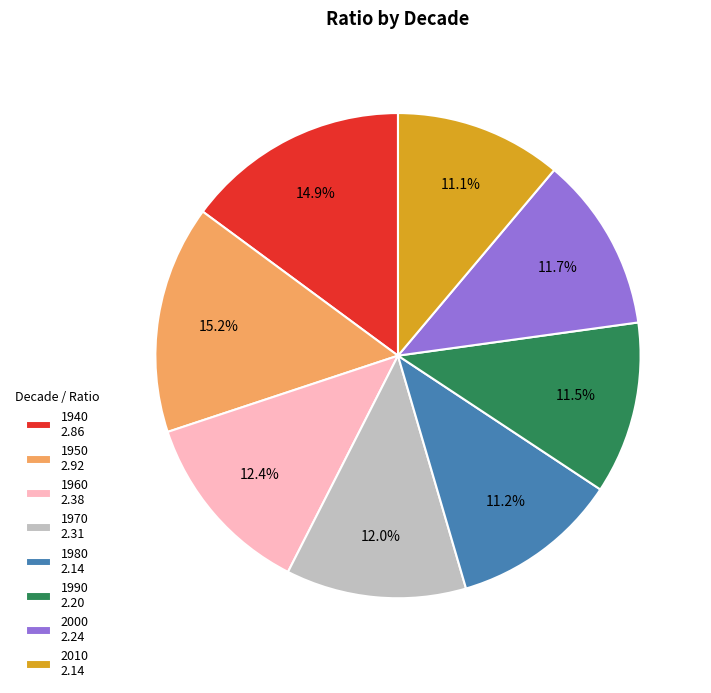

Which has a higher value, 2010 2.14 or 1960 2.38?

1960 2.38